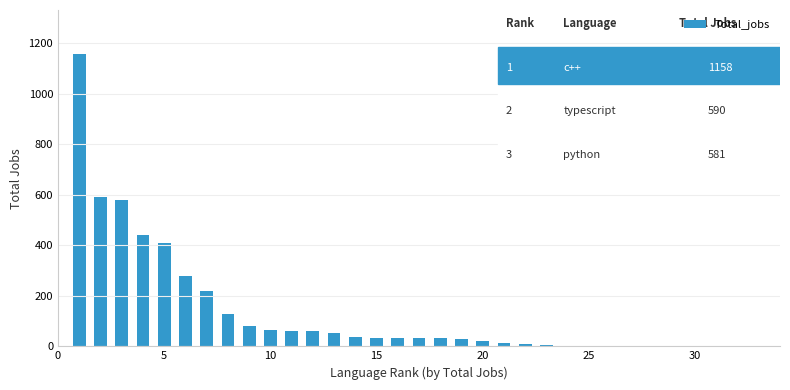

Count the number of data series in this chart.

1